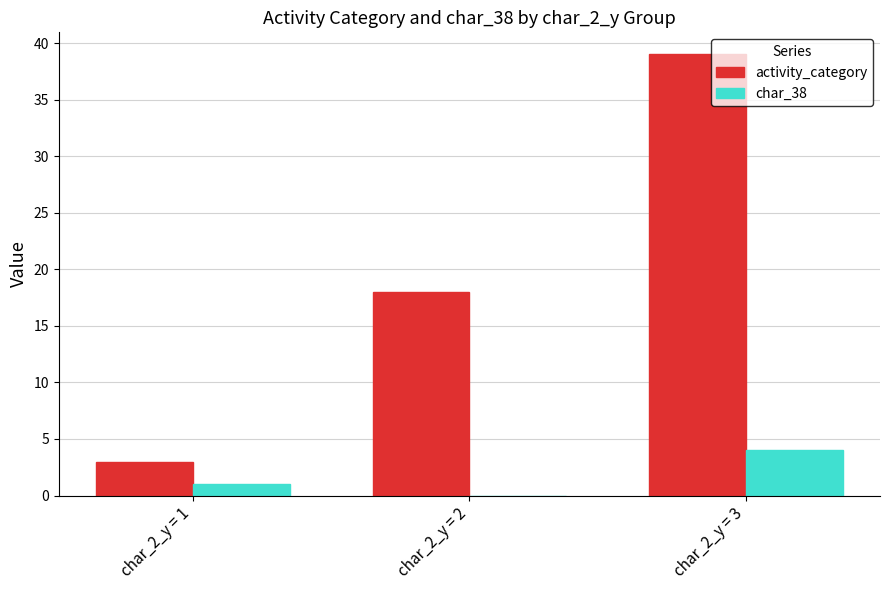

The char_38 series shows 2 at char_2_y = 3. True or false?

False